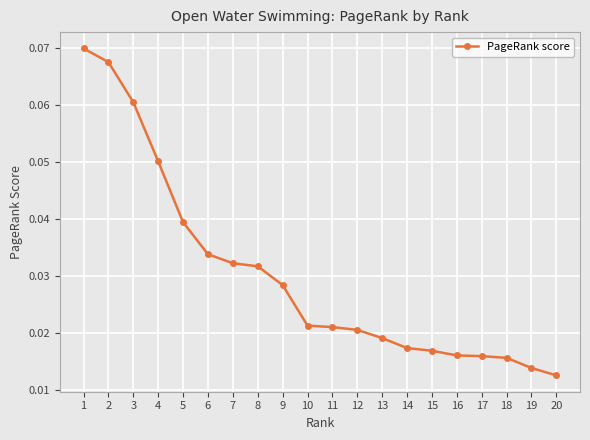

What is the sum of all values?

0.6